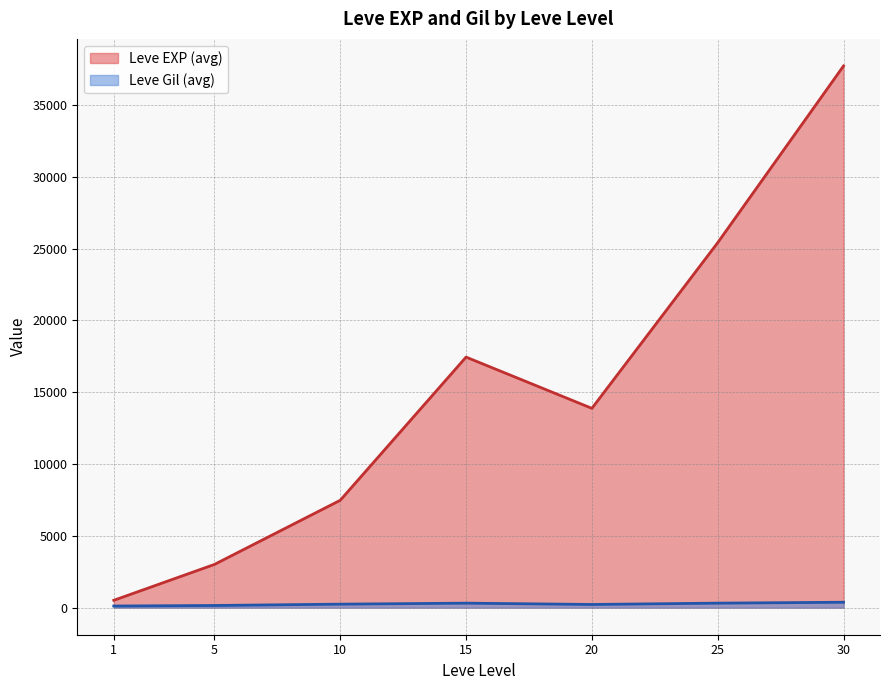

What is the total value across all series at 20?

14097.5